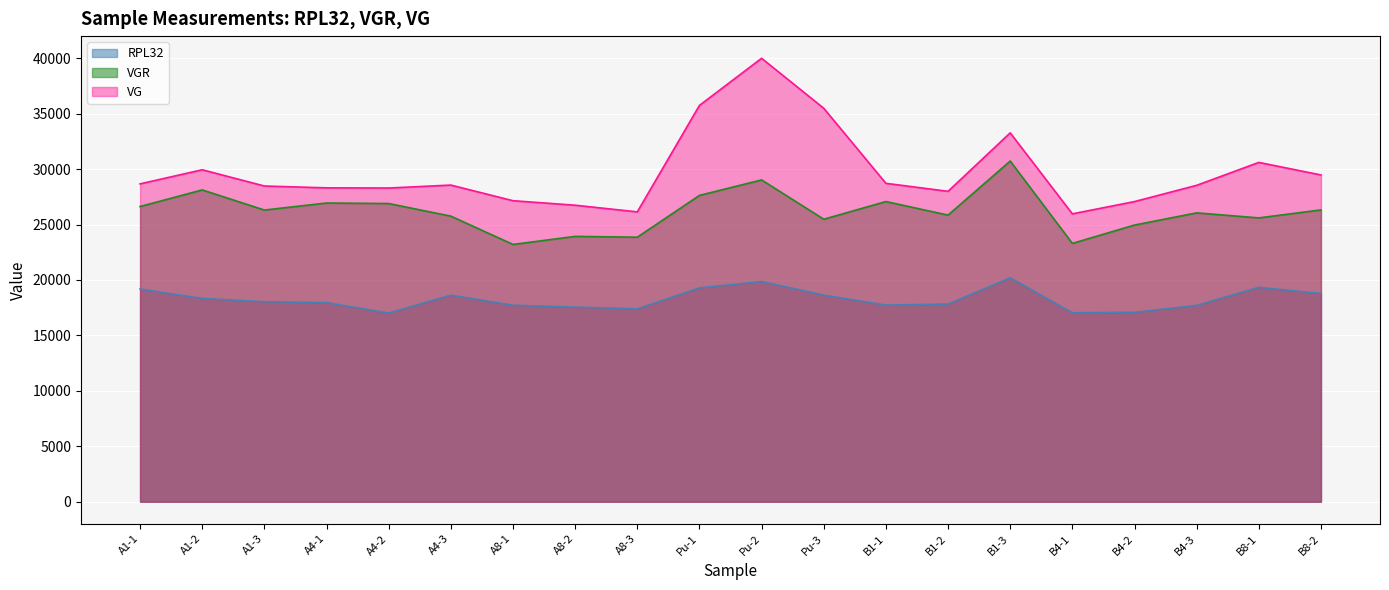

Which category has the lowest value in the VG series?

B4-1